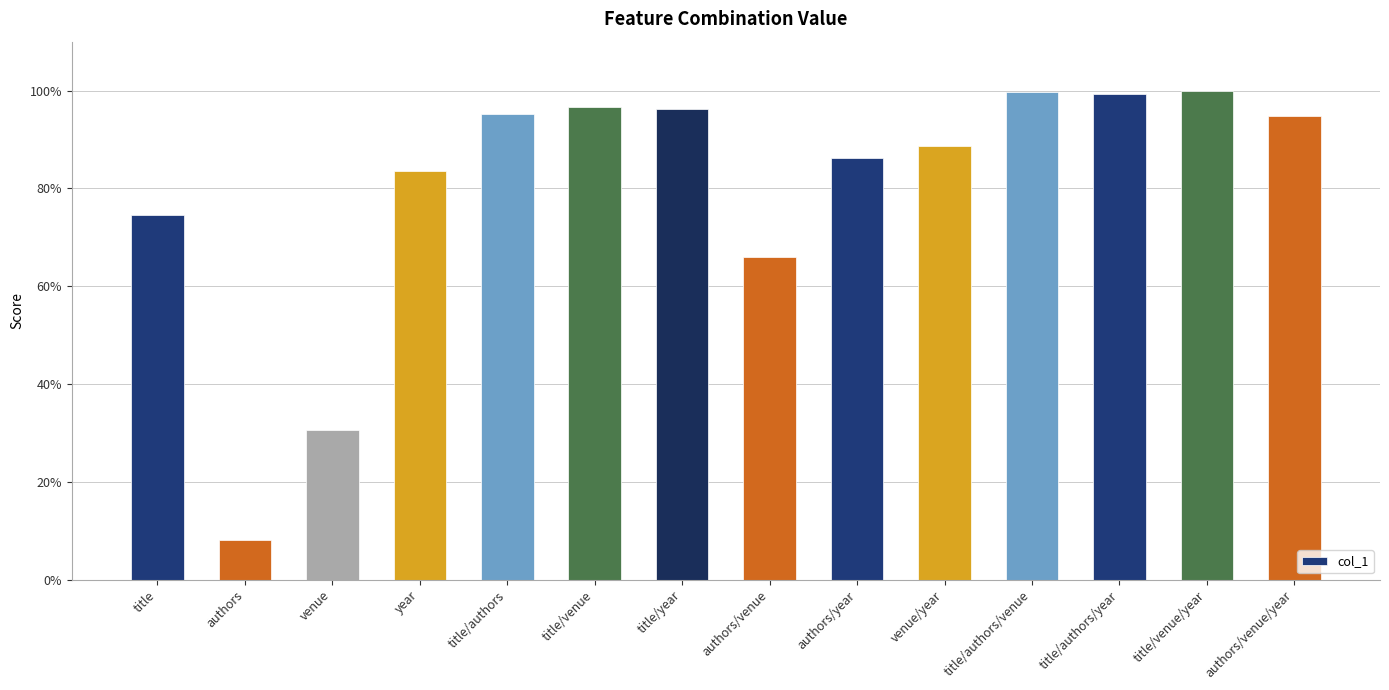

What is the smallest value displayed?

0.1